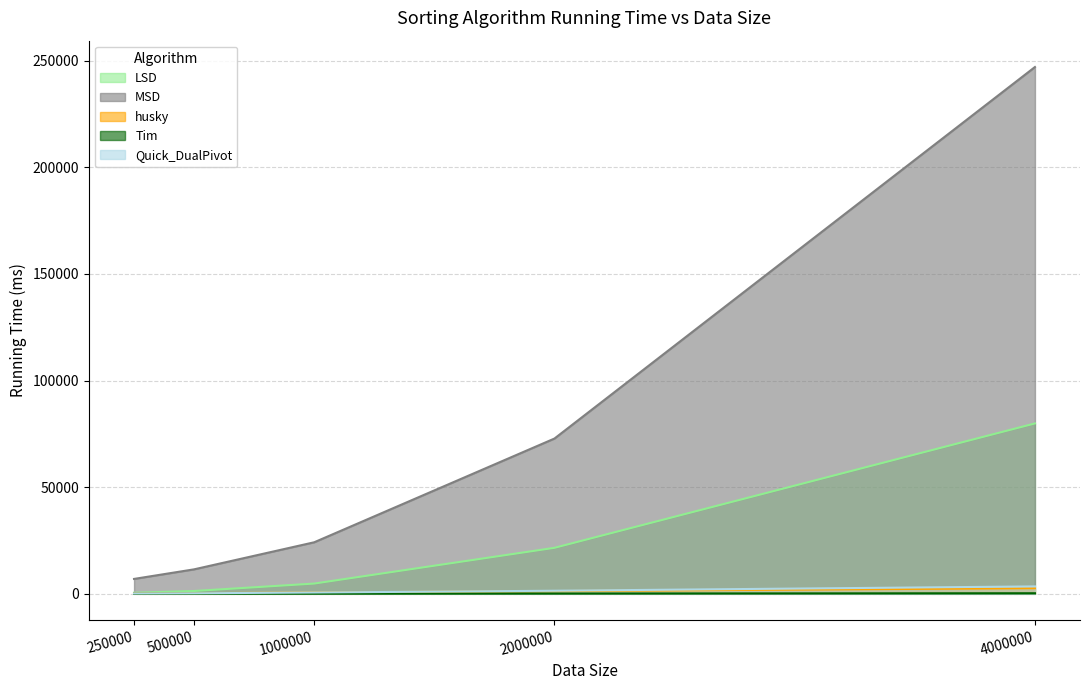

Which series has the largest range (max minus min)?

MSD